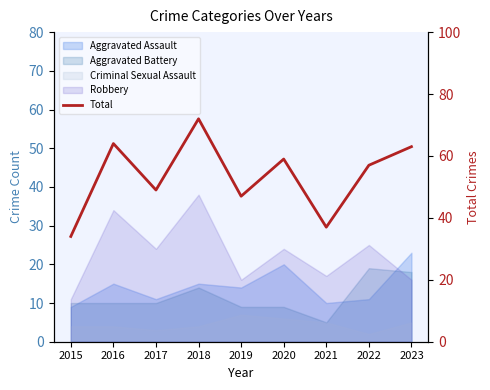

What is the difference between the maximum and minimum values?

38